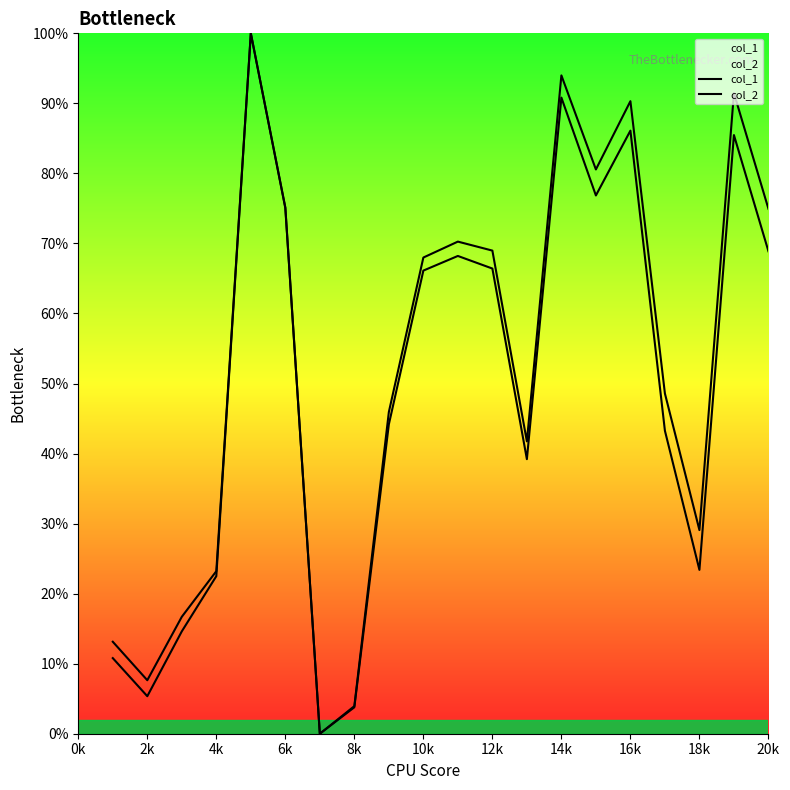

How many data points does each series have?

20